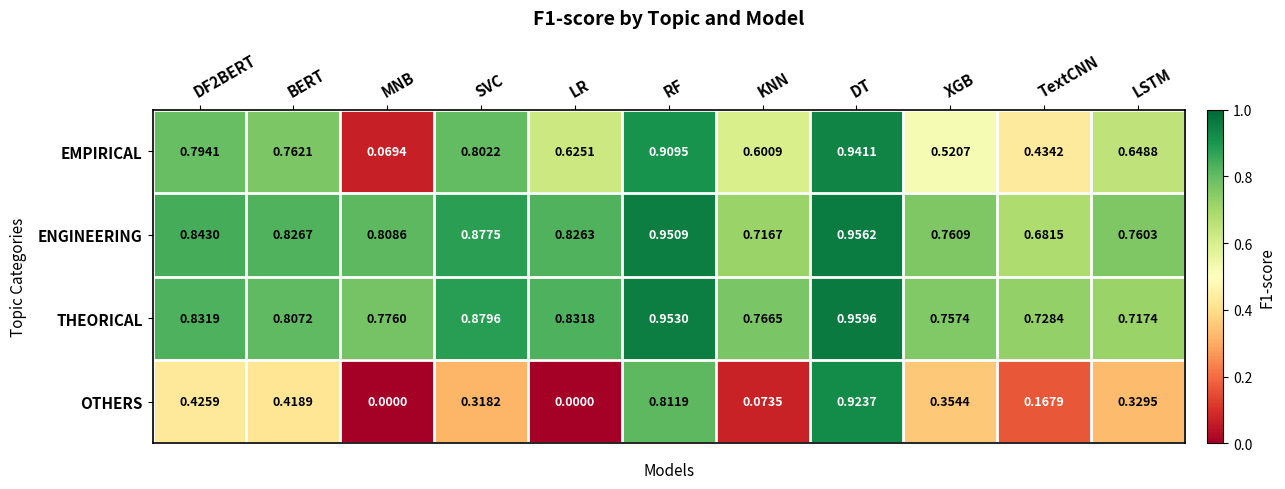

At BERT, list the series in order from largest to smallest.

ENGINEERING, THEORICAL, EMPIRICAL, OTHERS